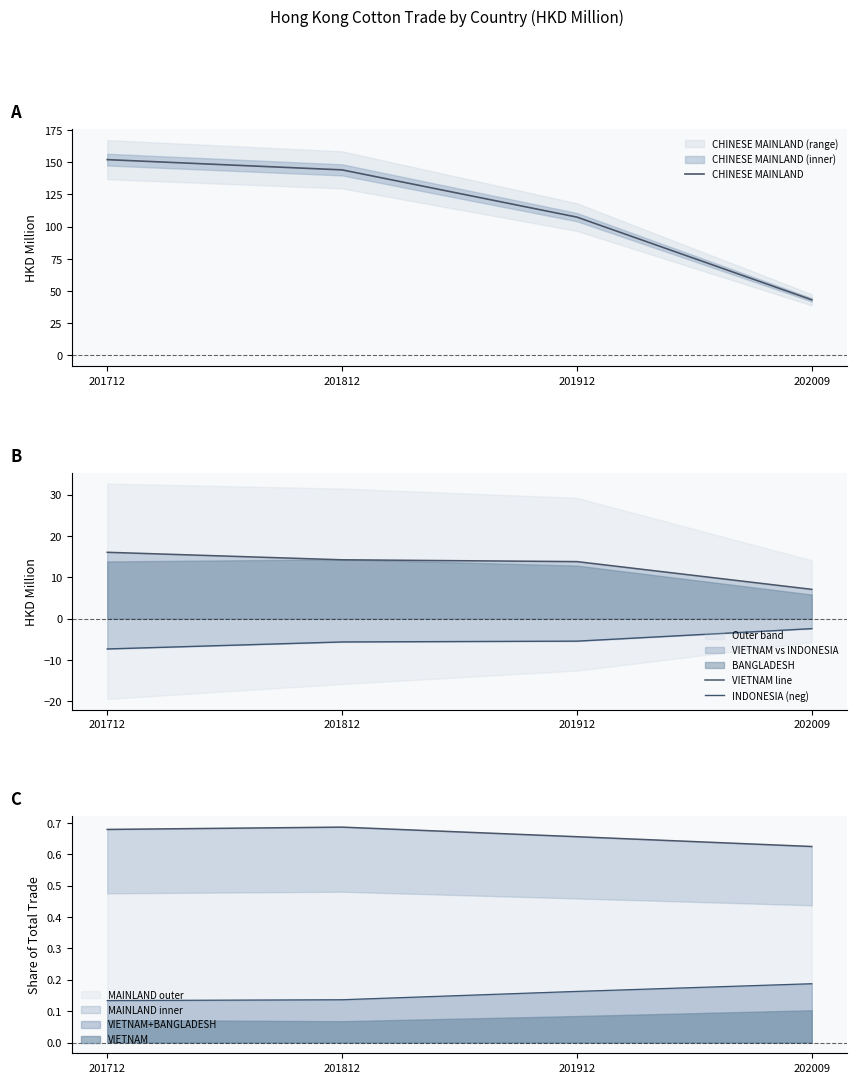

True or false: CHINESE MAINLAND has more than 0 points higher than both neighbors.

False